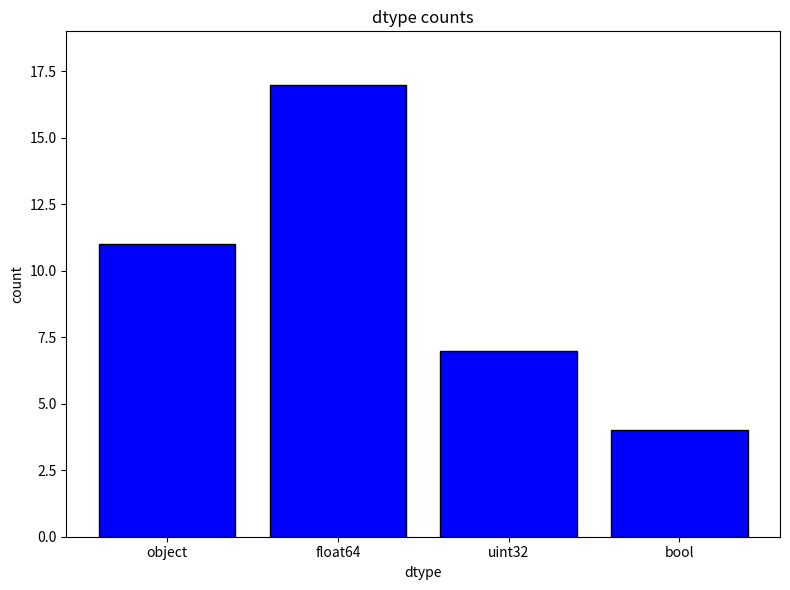

What is the smallest value displayed?

4